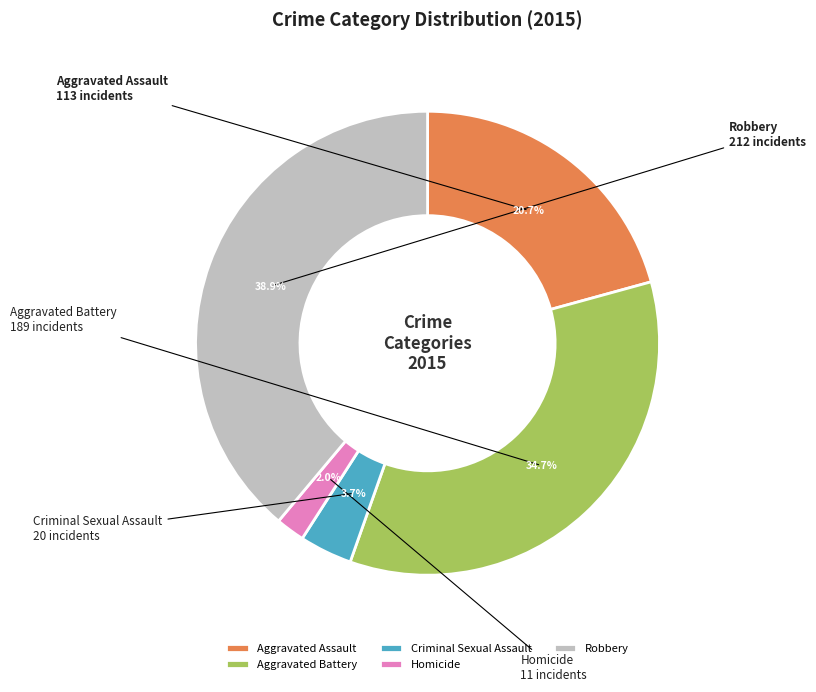

True or false: Criminal Sexual Assault accounts for 4% of the total.

True